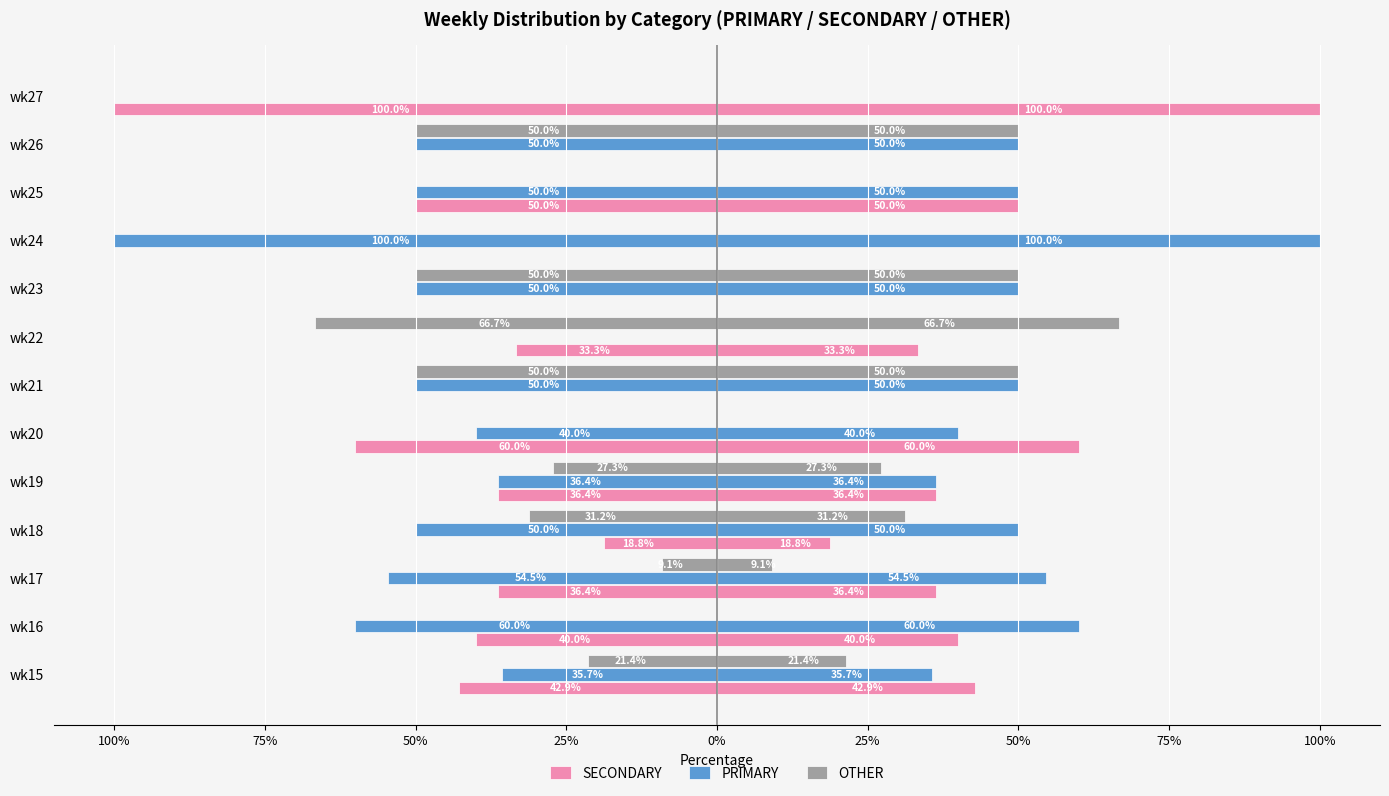

Does the chart contain stacked bars?

No